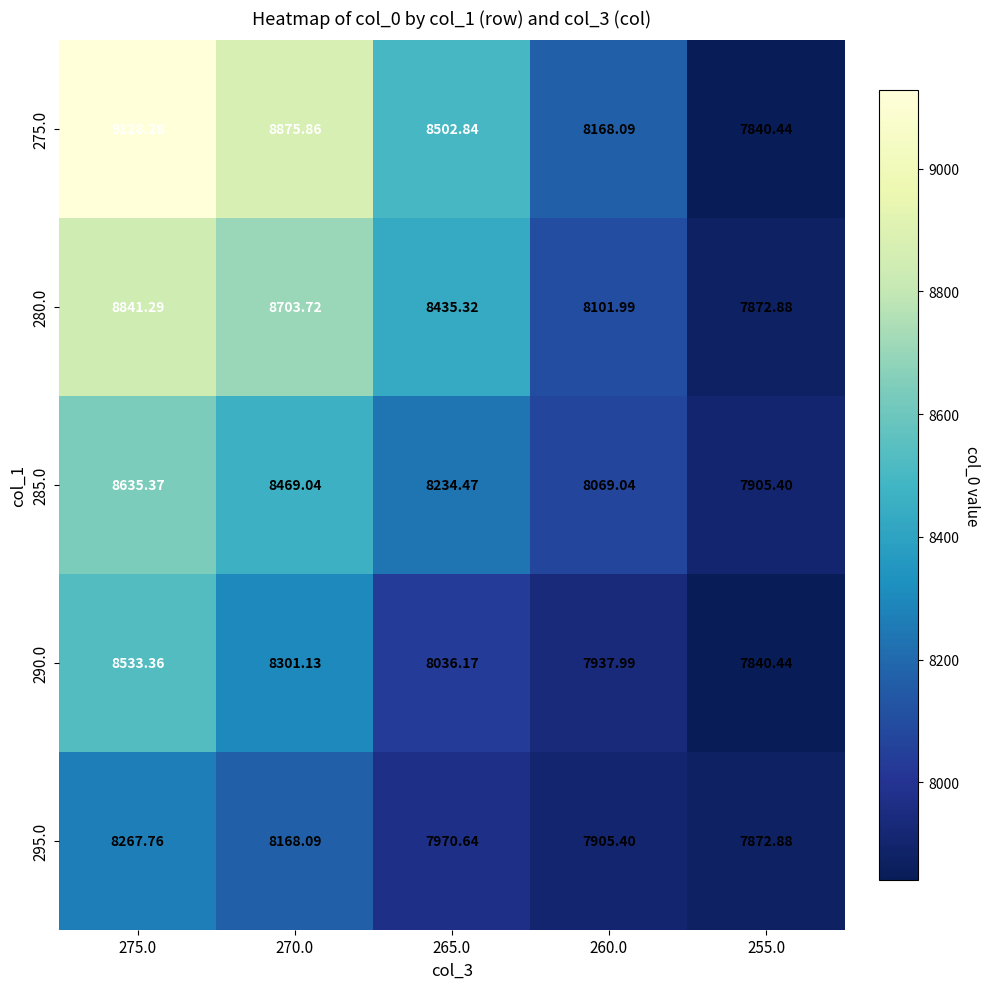

Which series changed the most between 270.0 and 265.0?

275.0